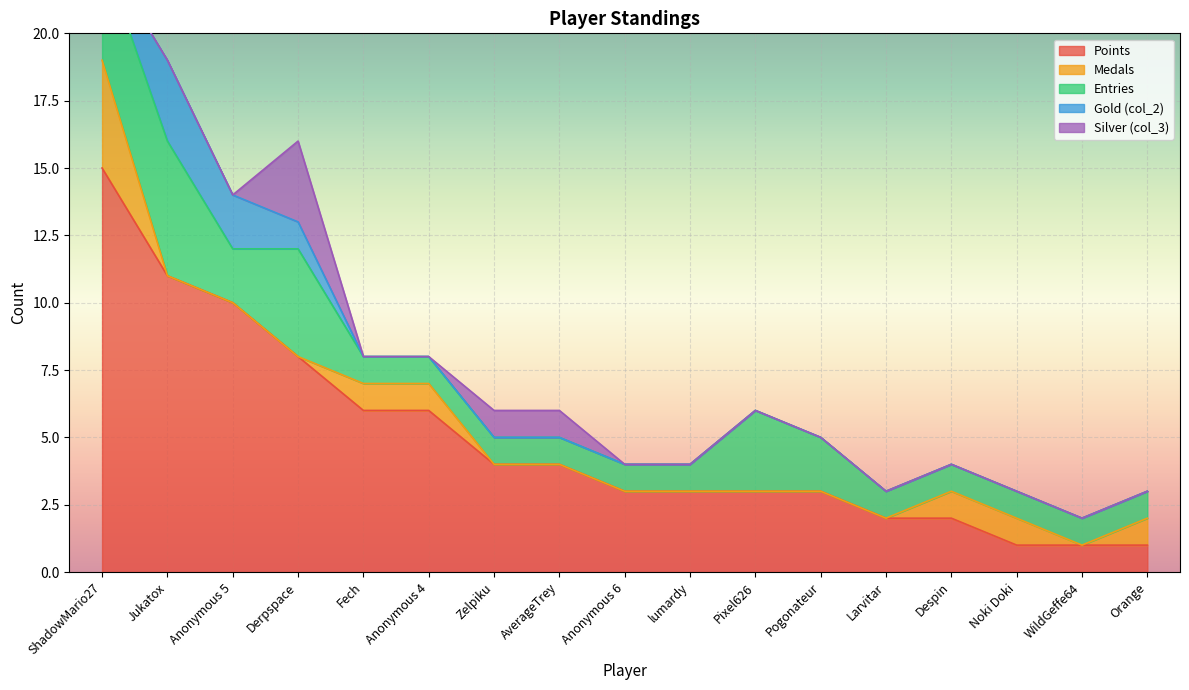

What is the spread (max minus min) of values at Anonymous 6?

3